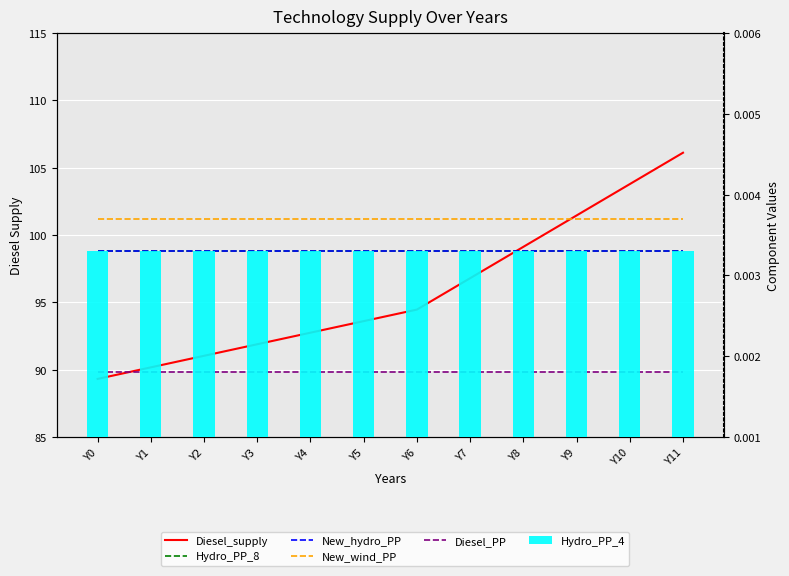

At which category is the sum across all series the highest?

Y11